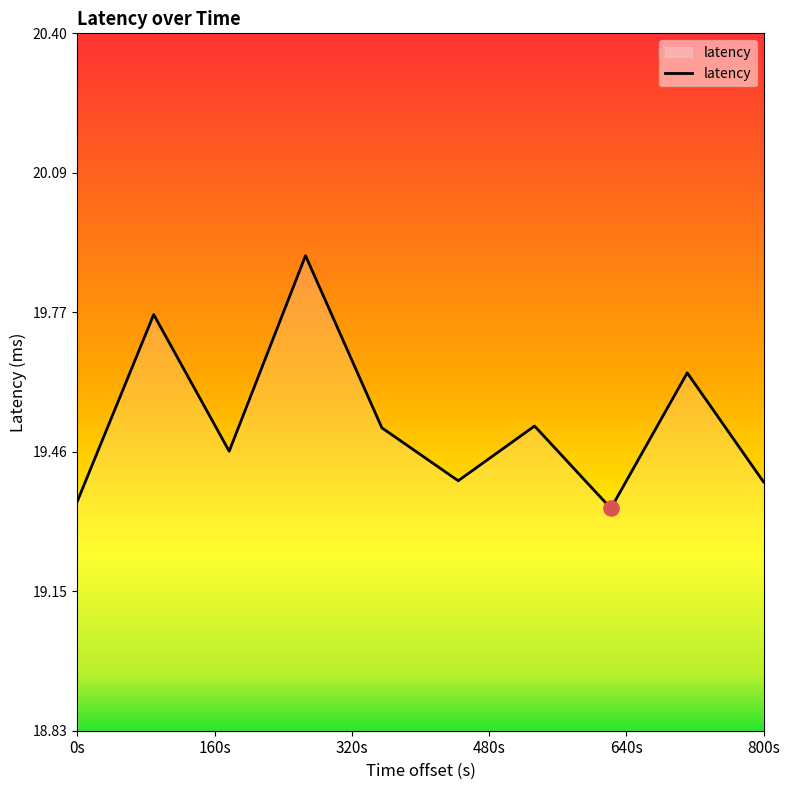

What is the greatest value displayed?

19.9